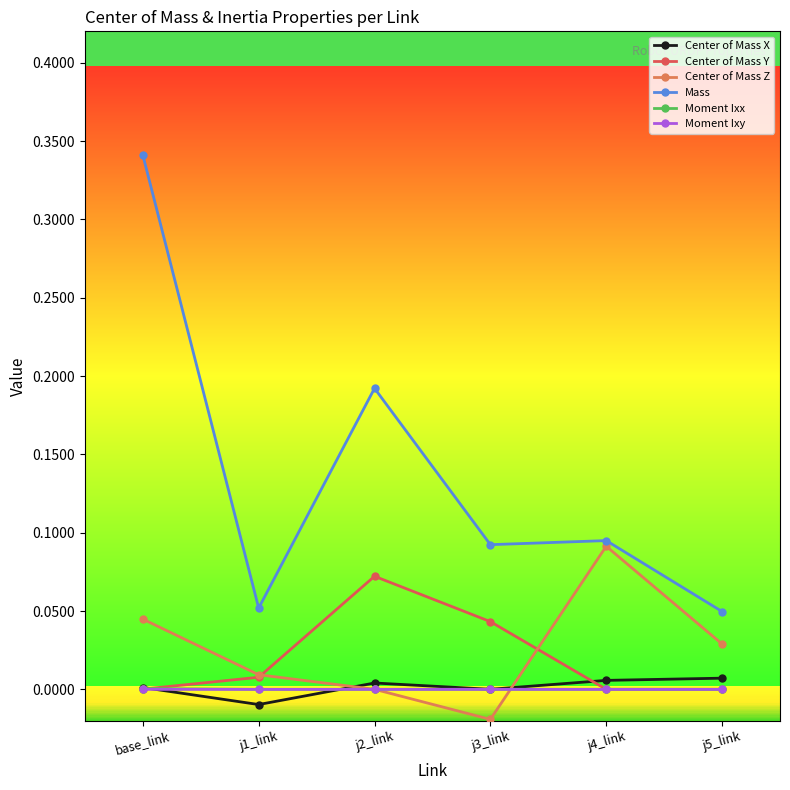

What is the label of the 4th point from the left?

j3_link